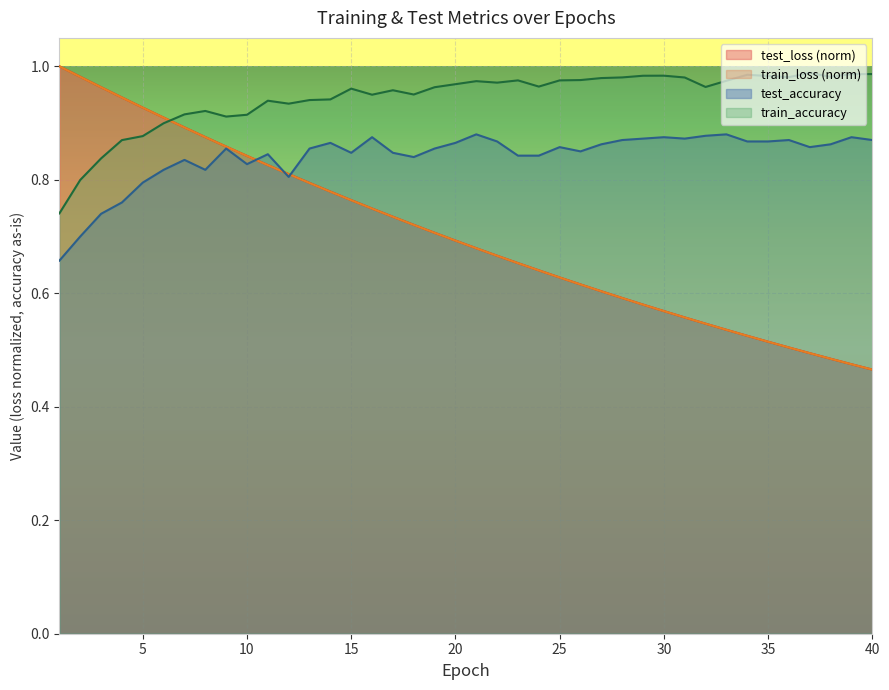

What is the highest value of the test_accuracy series?

0.9